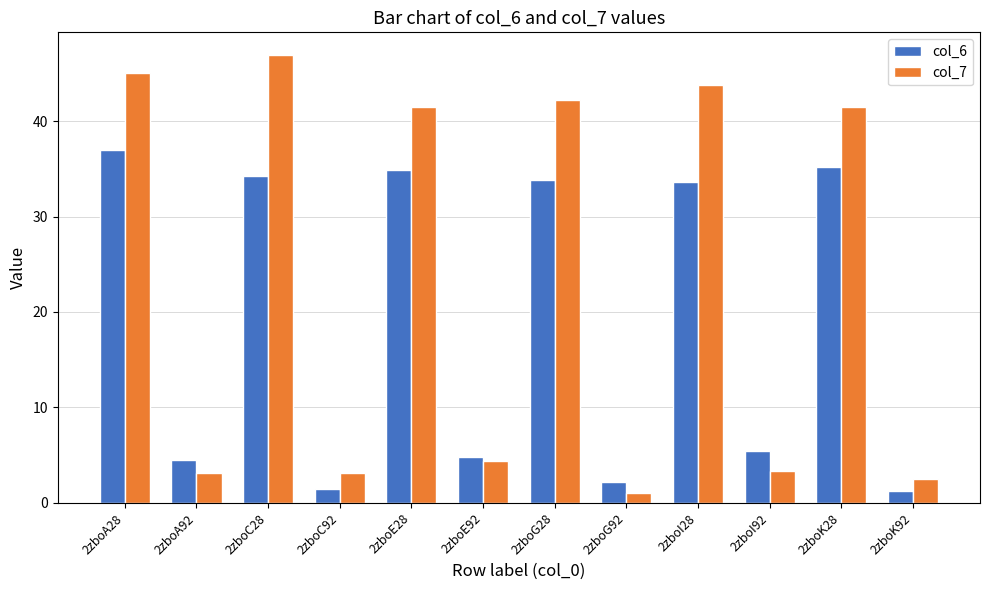

Rank the series by their maximum value, from highest to lowest.

col_7, col_6